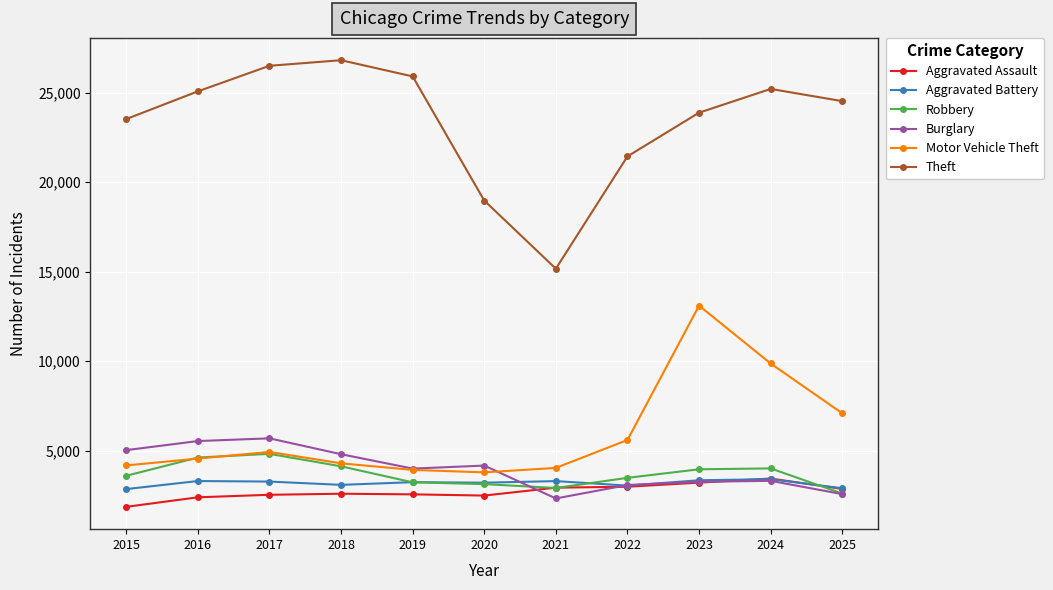

The Aggravated Battery series shows 3057 at 2022. True or false?

True